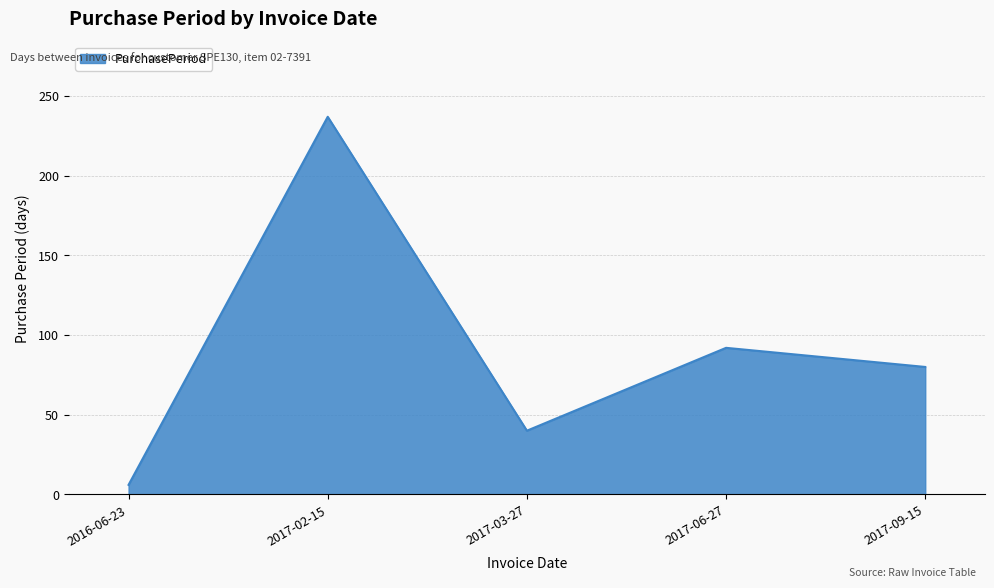

Where is the data nearest to the value 121?

2017-06-27